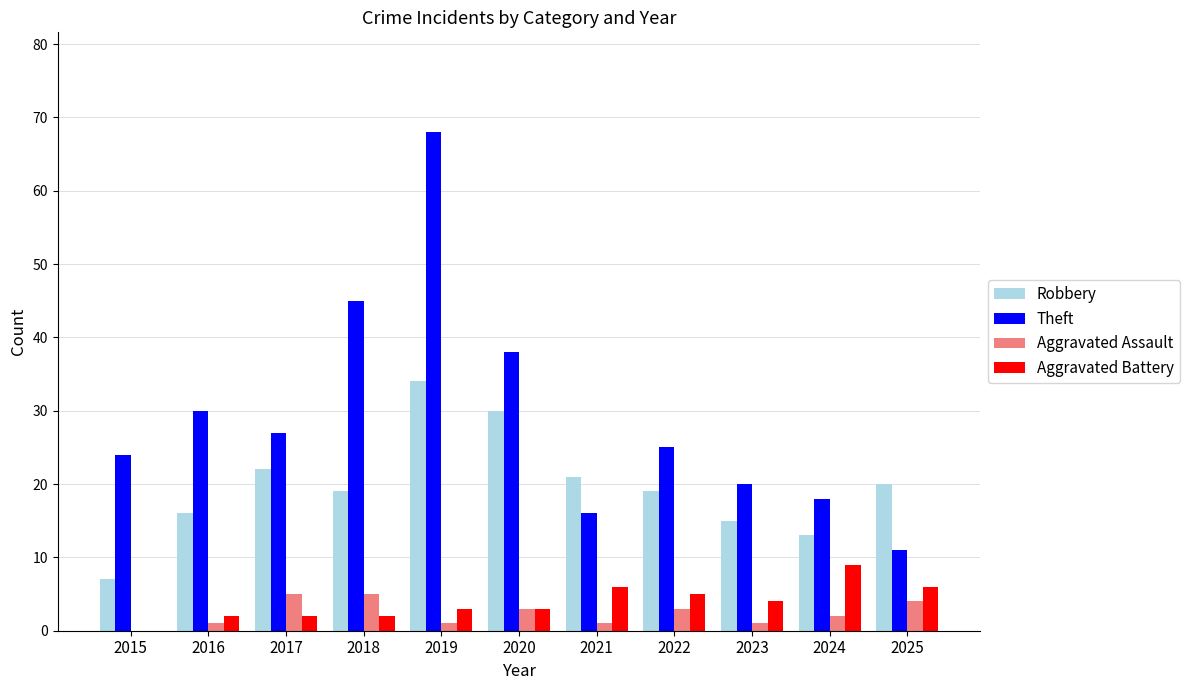

What is the average value of the Aggravated Battery series?

4